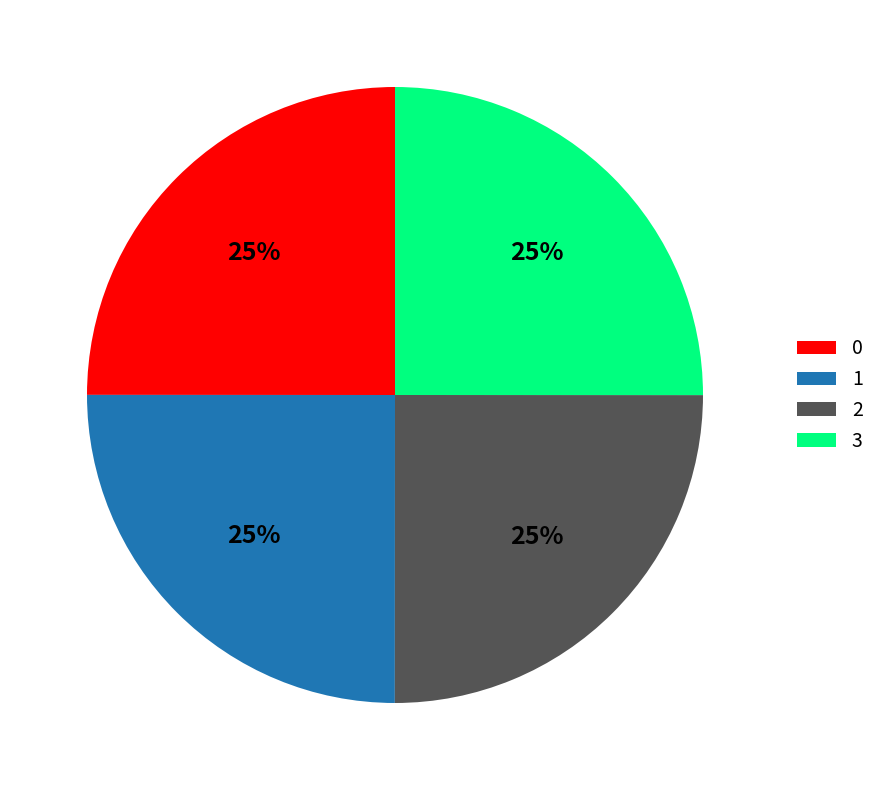

Is it true that 3 is 40% of the pie?

False